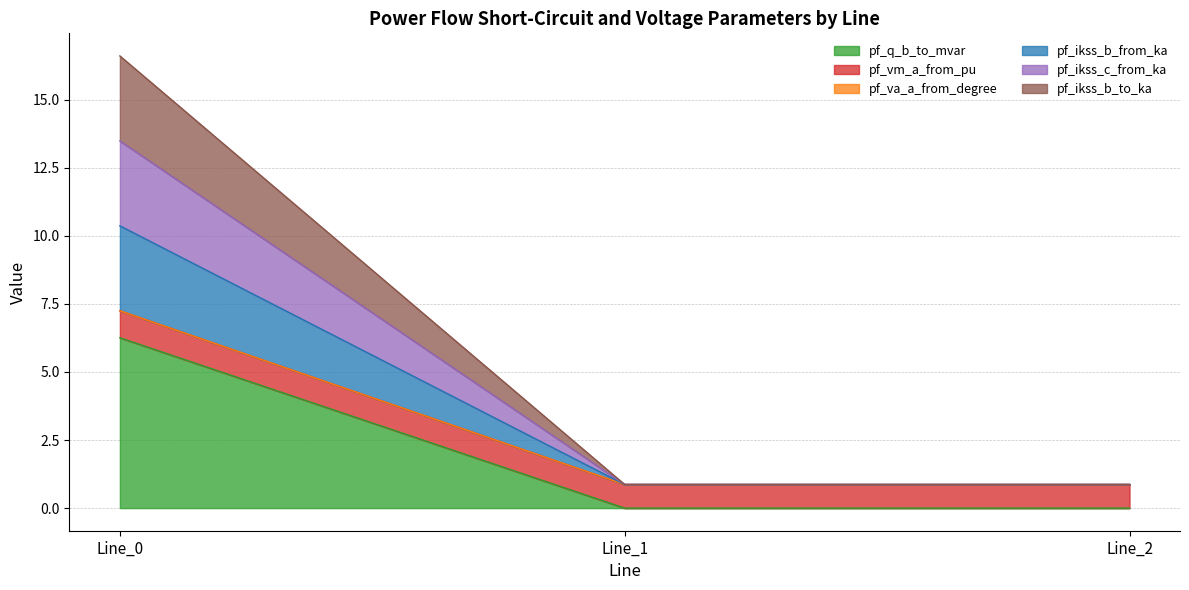

At which category does the chart reach its peak across all series?

Line_0